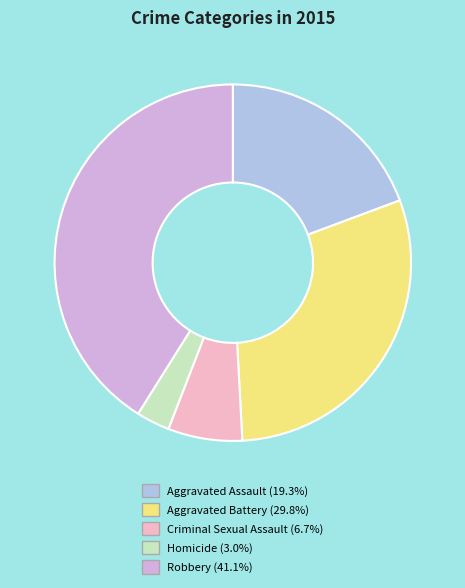

Between Aggravated Battery and Homicide, which is larger?

Aggravated Battery